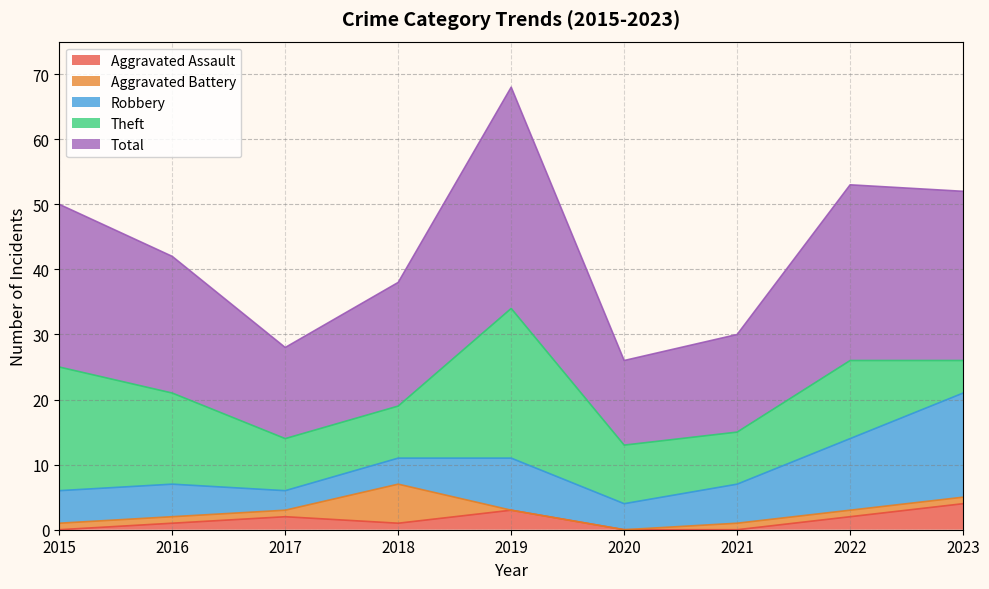

Which category has the highest value in the Robbery series?

2023